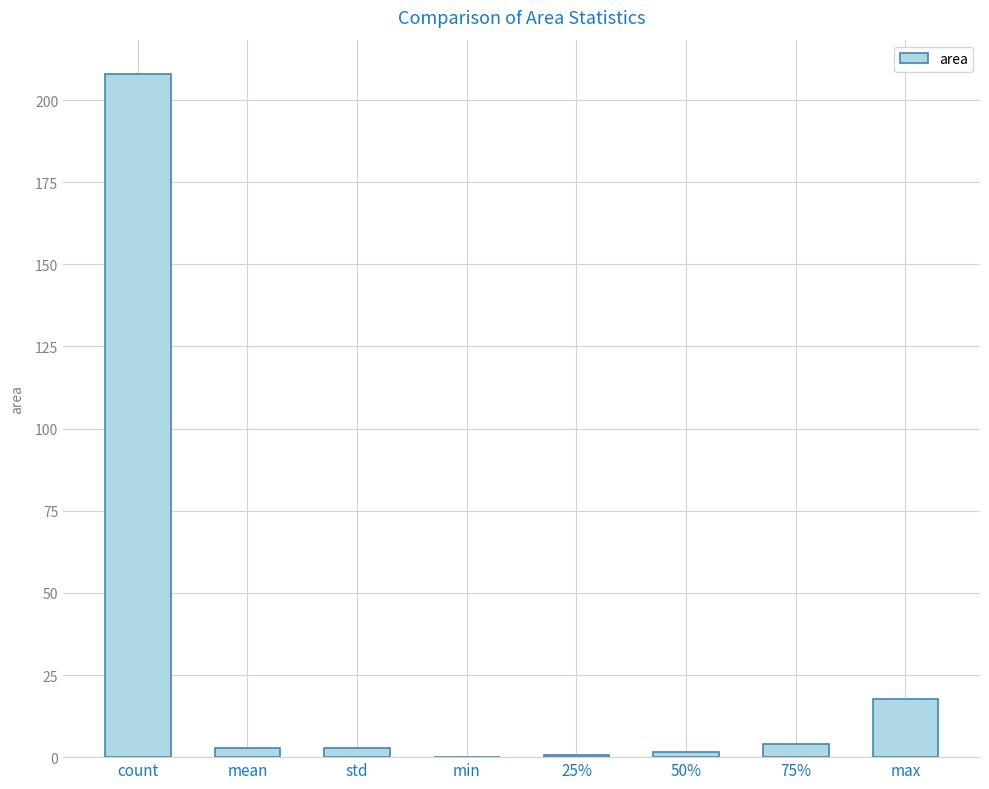

What is the average value?

29.7